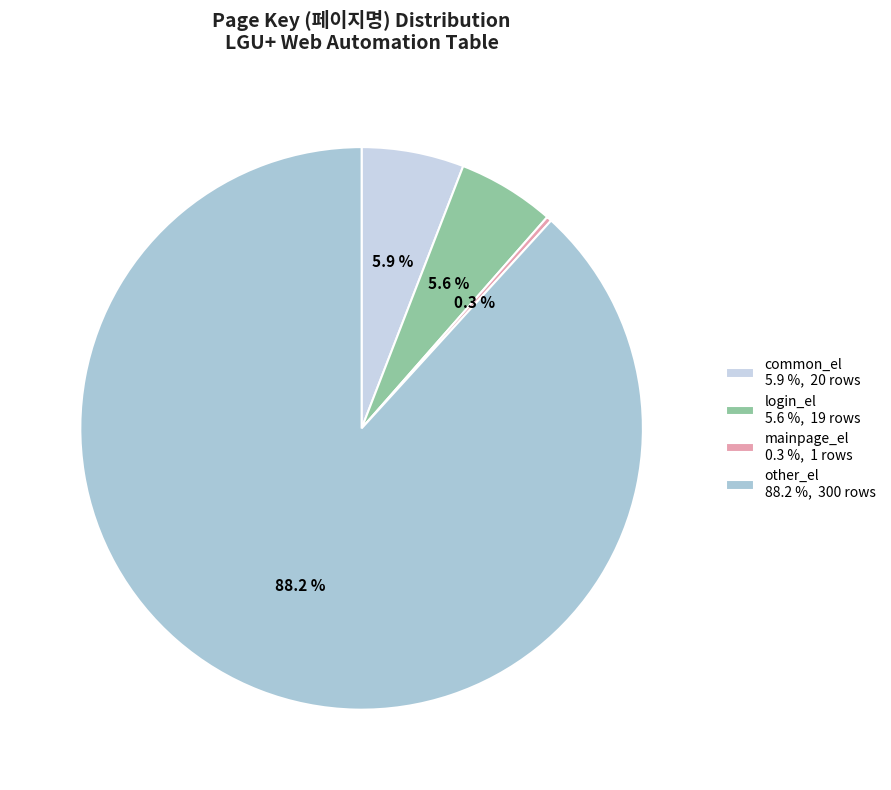

Does other_el represent more than half of the total?

Yes